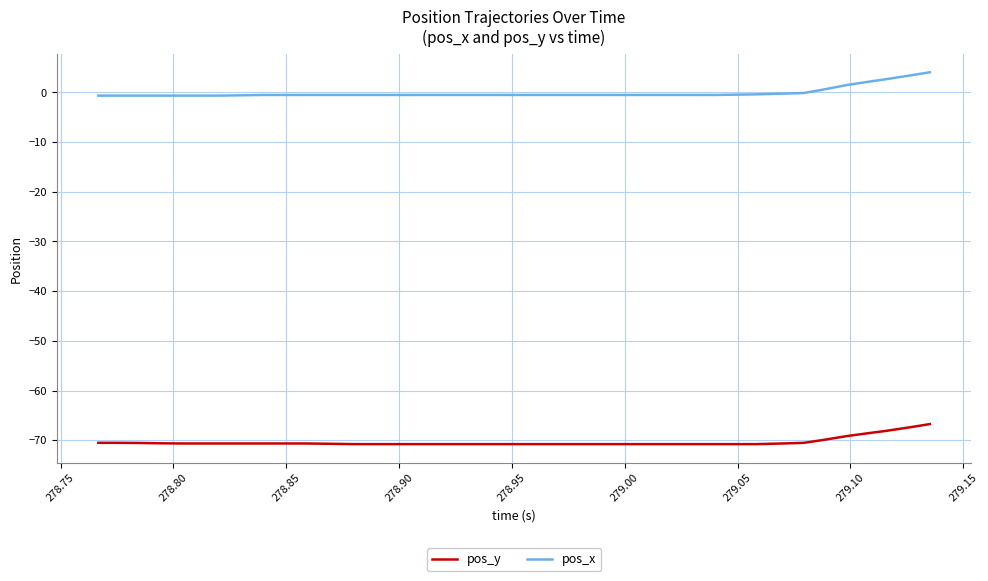

What is the smallest value displayed?

-70.8